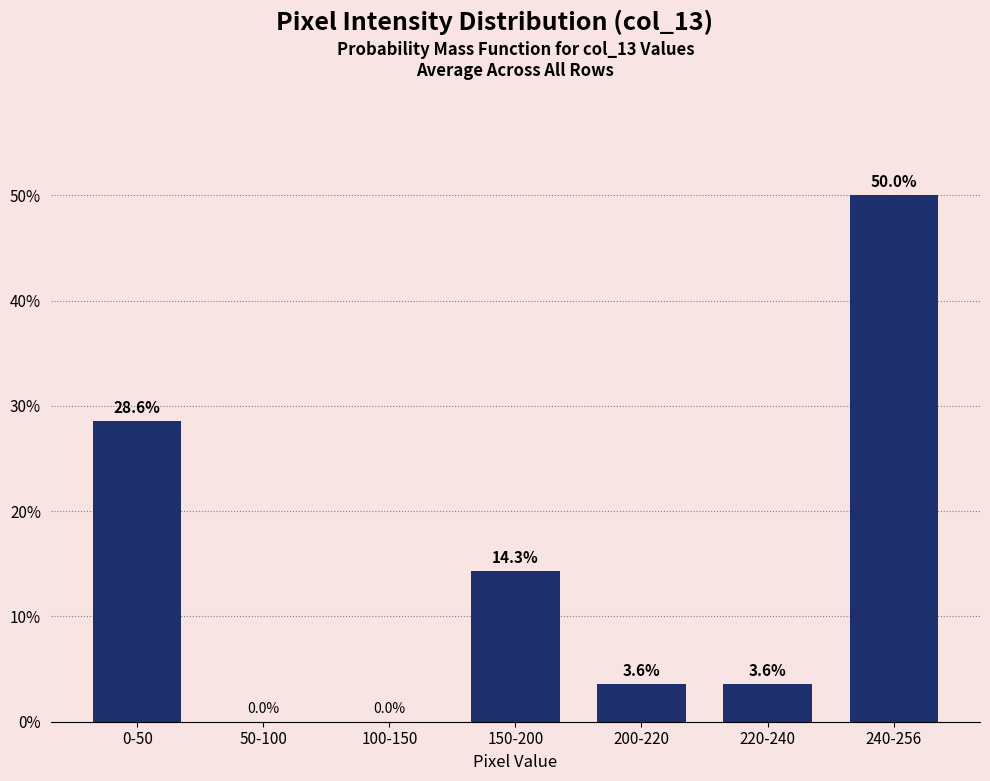

Reading left to right, list all the values displayed in this chart.

0-50=28.6	50-100=0.0	100-150=0.0	150-200=14.3	200-220=3.6	220-240=3.6	240-256=50.0